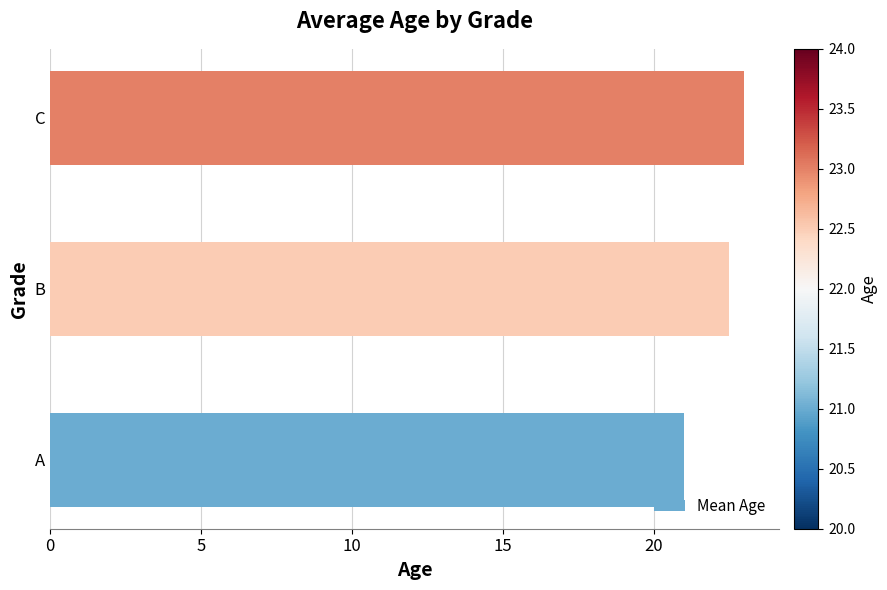

Are the bars horizontal?

Yes